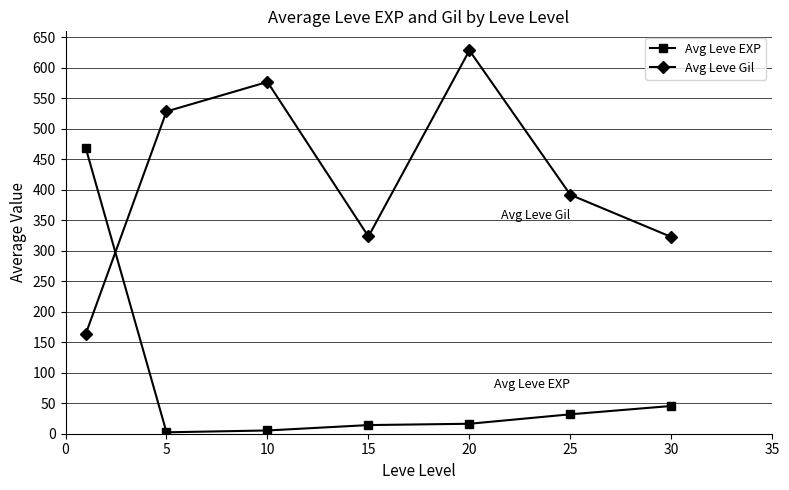

What is the value of the Avg Leve Gil point at the 1st from the left?

163.5